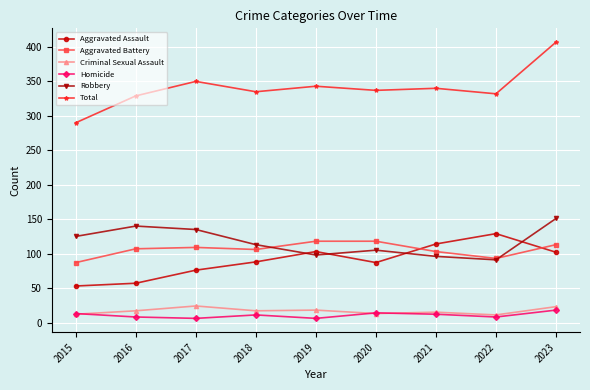

What is the sum of the Criminal Sexual Assault values at 2015 and 2020?

25